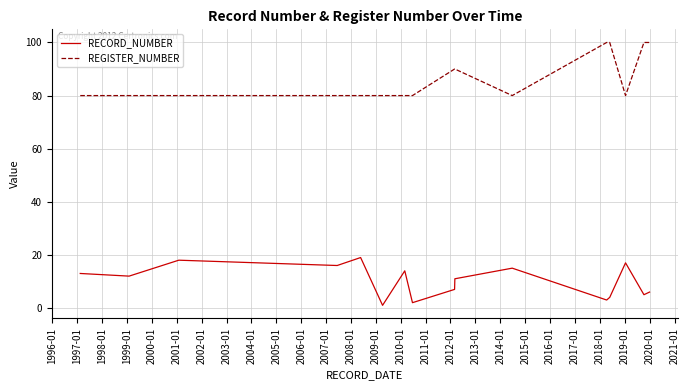

What is the difference between the maximum and minimum values in the RECORD_NUMBER series?

18